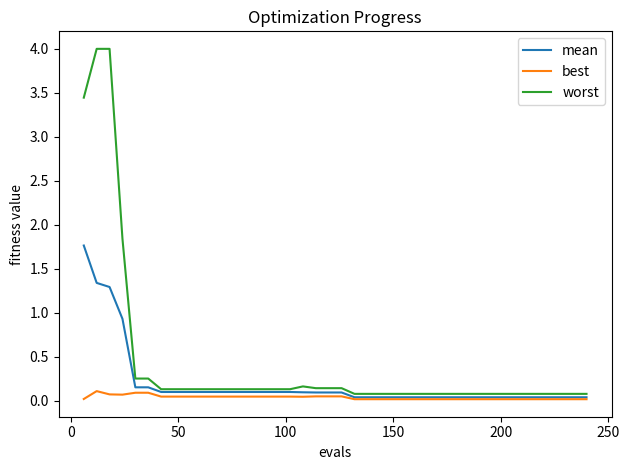

True or false: worst and best intersect in this chart.

False